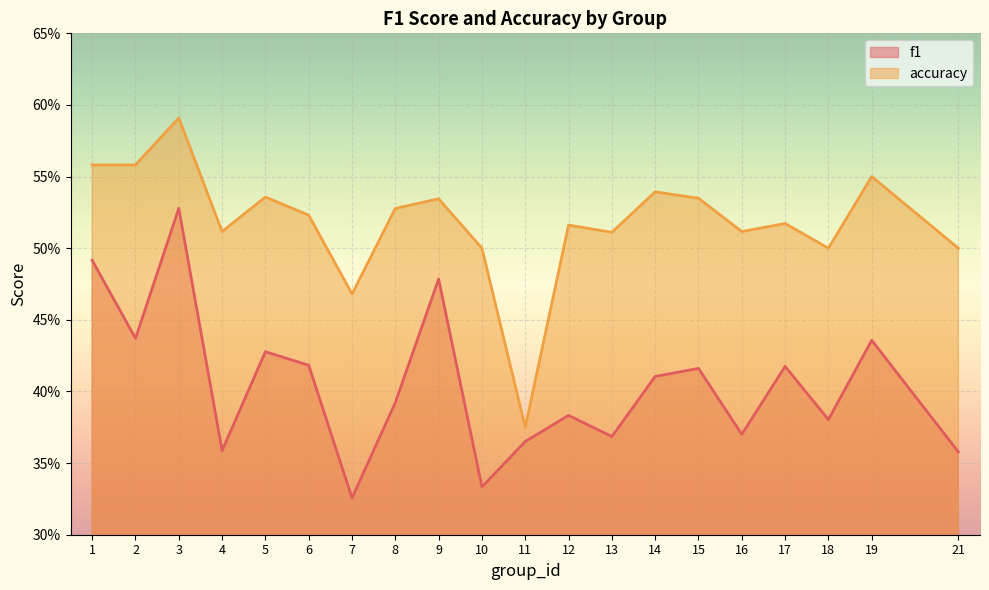

Is it true that f1 equals 0.8 at 3?

False